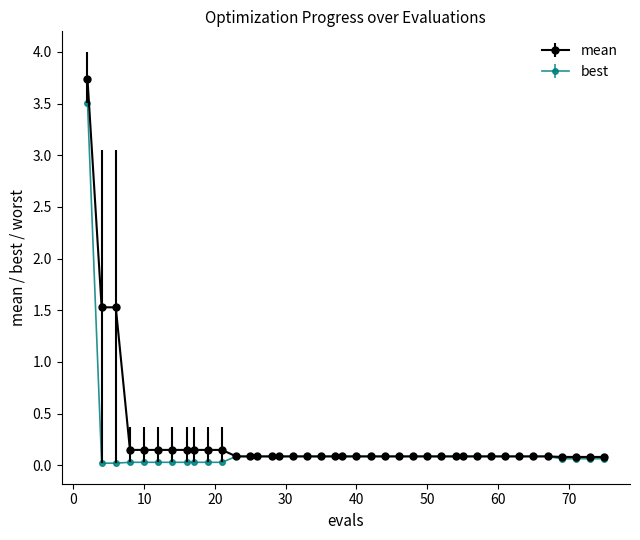

What are all the series names shown in the legend?

mean, best